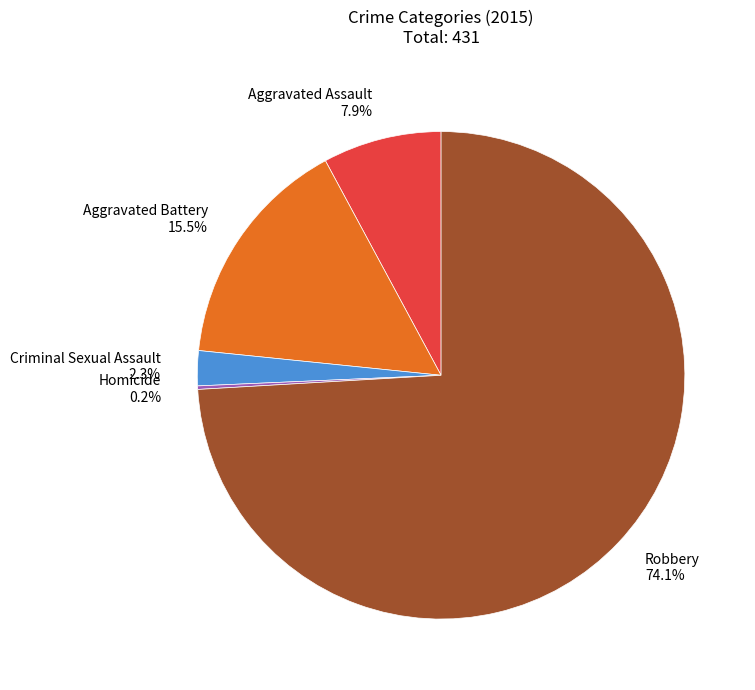

What is the ratio of the value at Aggravated Assault to the value at Criminal Sexual Assault?

3.4